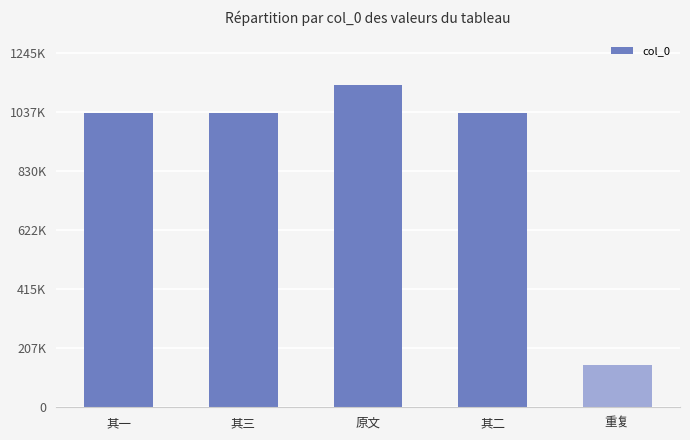

Reading left to right, what are all the values shown in this chart?

1033803	1033804	1132165	1033805	147121